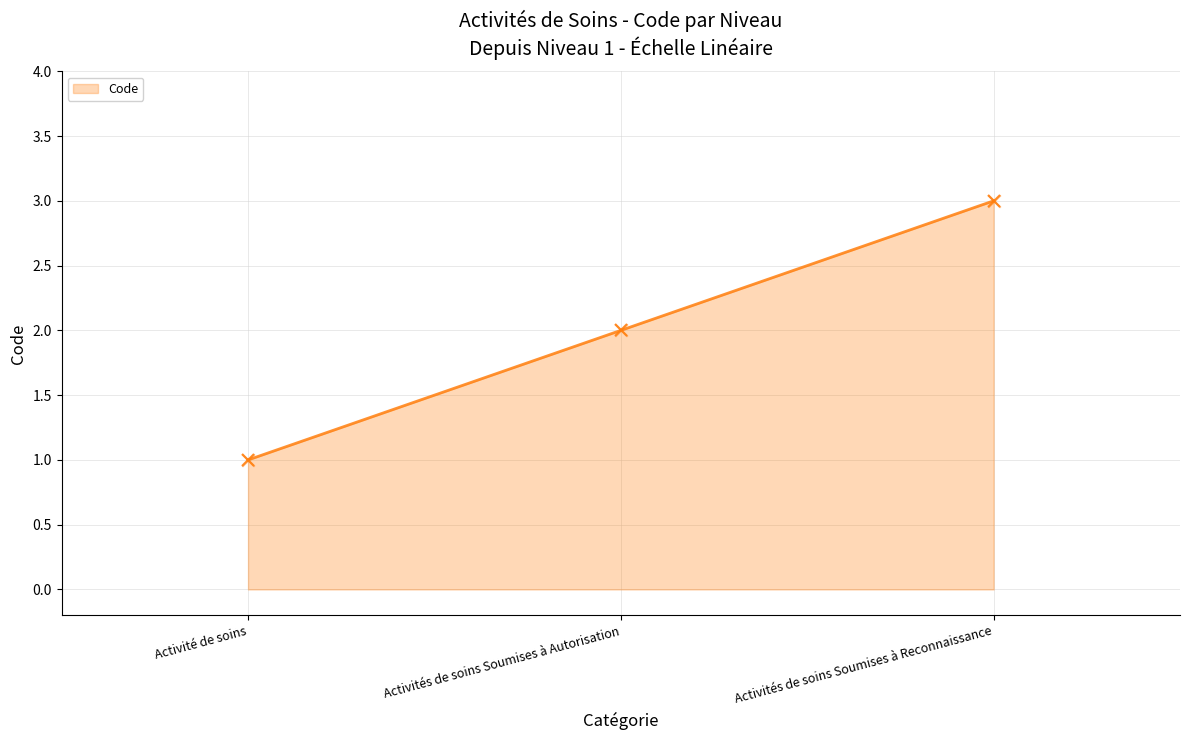

Approximately how many times larger is the value at Activités de soins Soumises à Reconnaissance compared to Activités de soins Soumises à Autorisation?

1.5